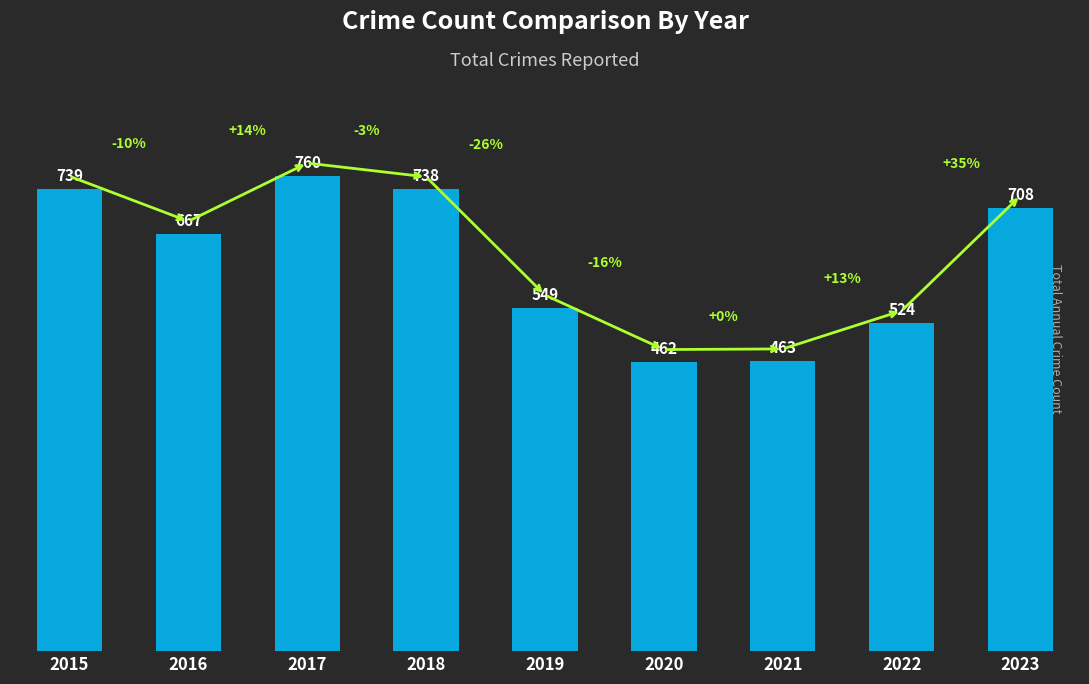

At which label is the value closest to 611?

2016